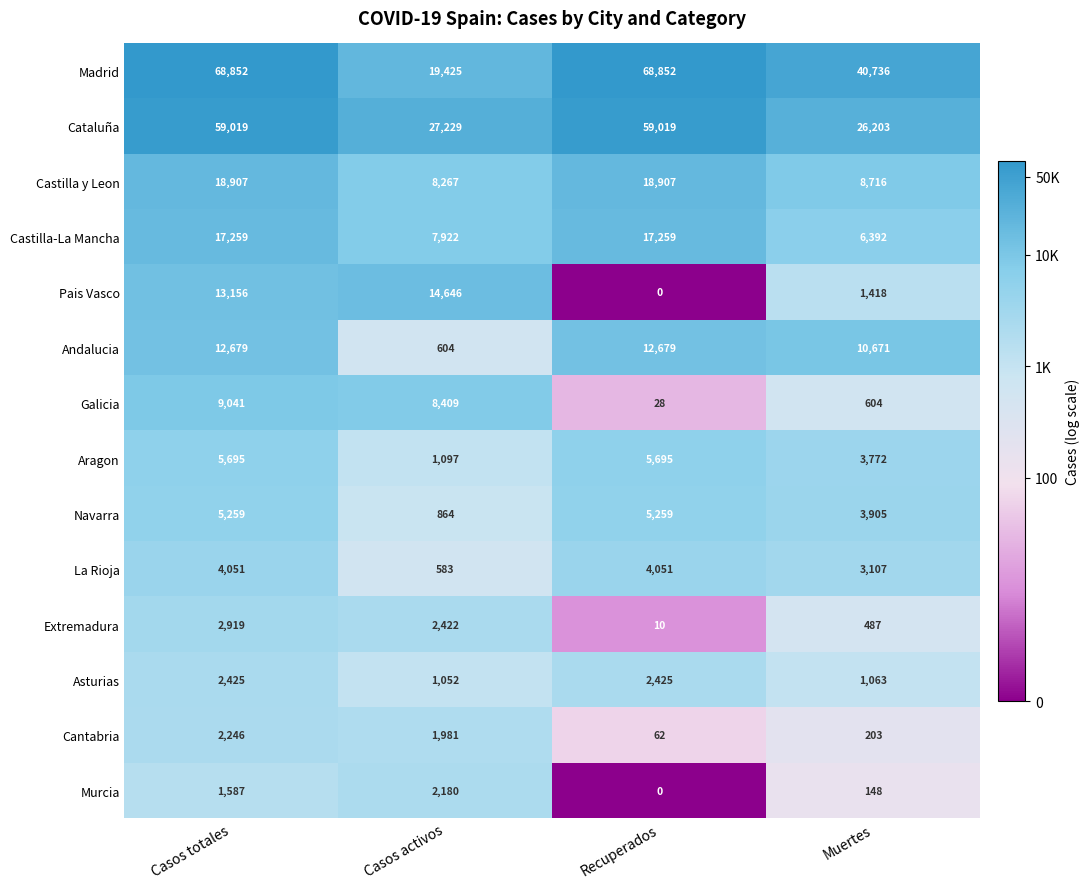

What is the spread (max minus min) of values at Casos activos?

26646